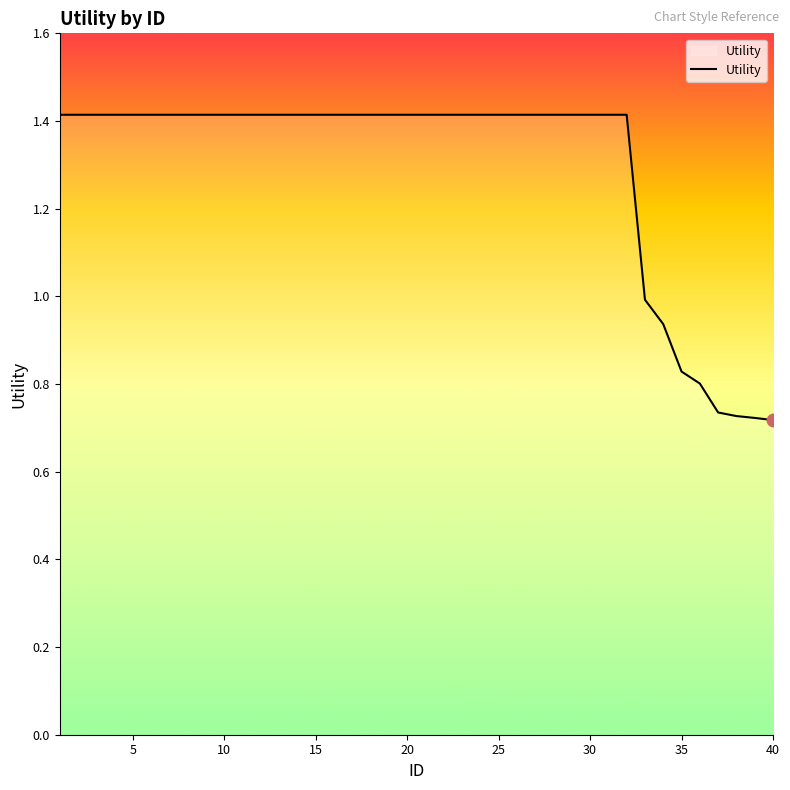

What is the greatest value displayed?

1.4